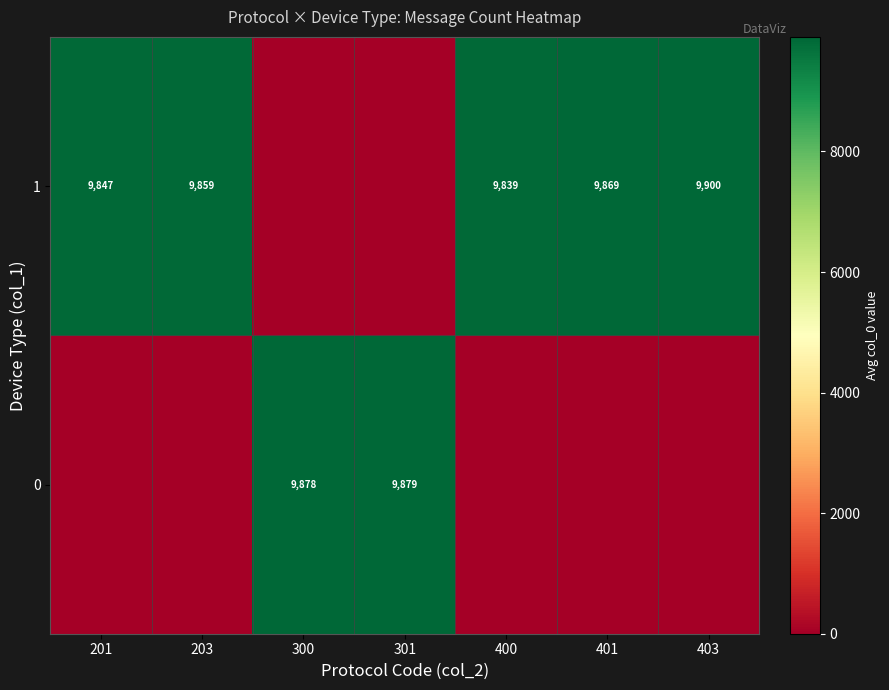

List the series in order of their overall mean, lowest first.

row_0, row_1